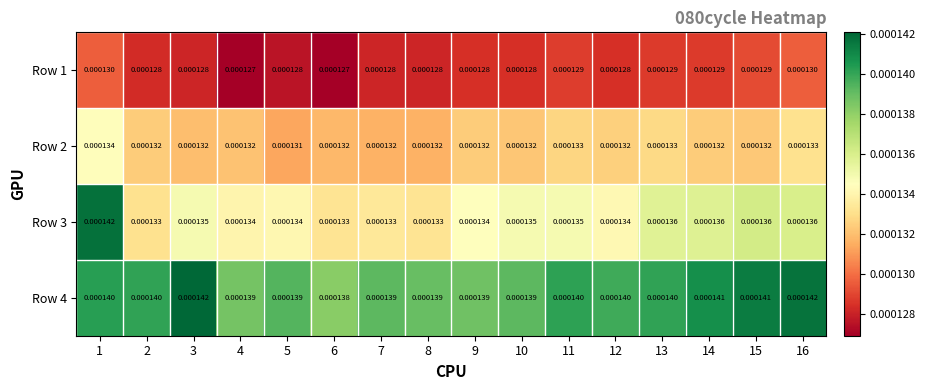

At which category is the sum across all series the highest?

1